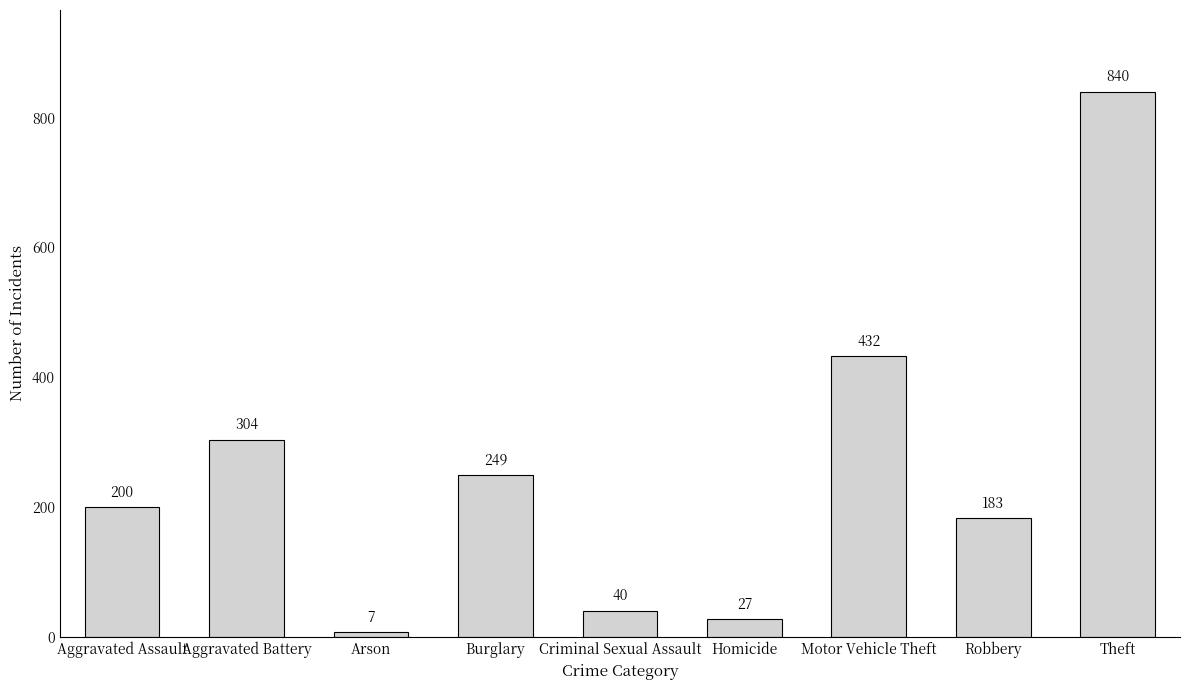

List the labels in order of value, largest first.

Theft, Motor Vehicle Theft, Aggravated Battery, Burglary, Aggravated Assault, Robbery, Criminal Sexual Assault, Homicide, Arson